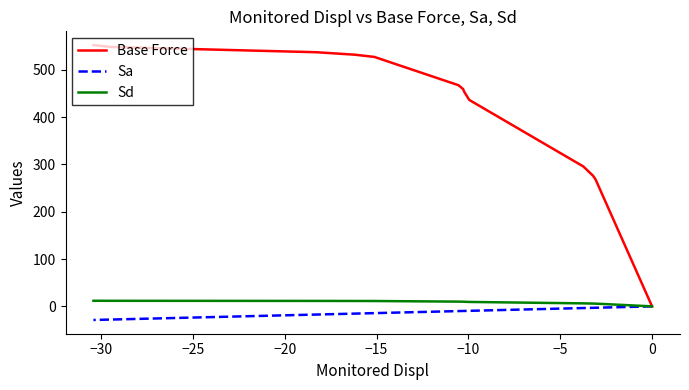

At how many categories does at least one series exceed 190?

13